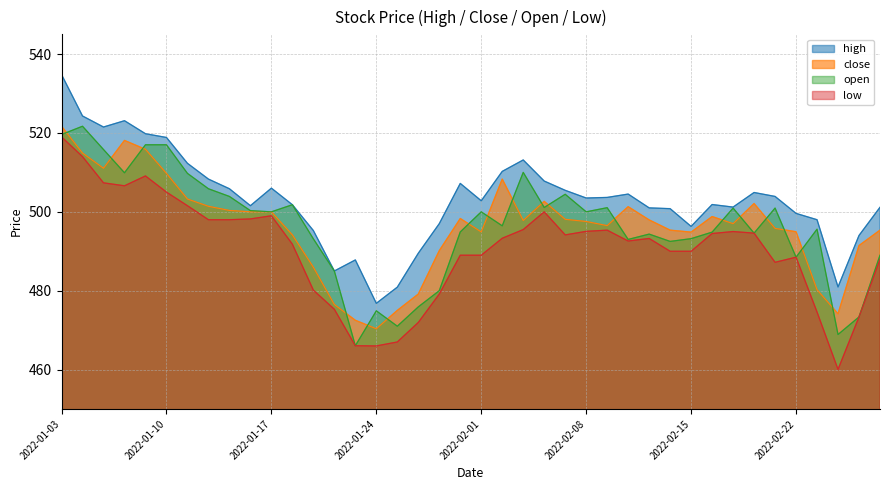

How many lines are shown in the chart?

4